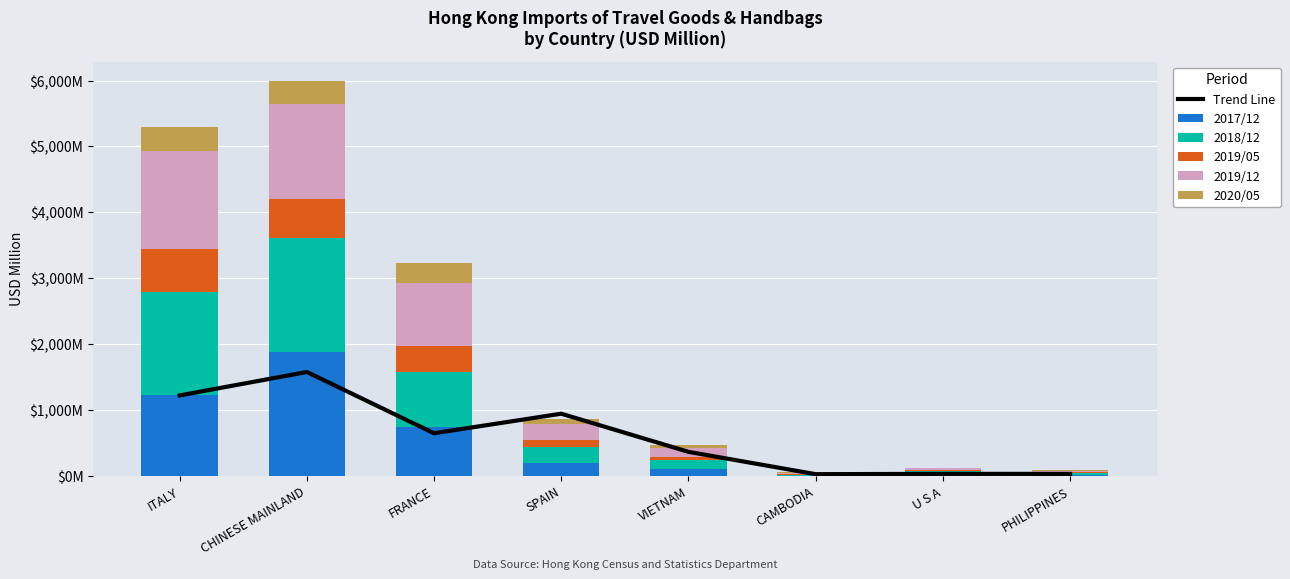

Reading left to right, what are all the values shown in this chart?

Trend Line: ITALY=1221.0	CHINESE MAINLAND=1576.7	FRANCE=647.0	SPAIN=943.5	VIETNAM=364.6	CAMBODIA=25.3	U S A=30.6	PHILIPPINES=29.5
2017/12: ITALY=1221.0	CHINESE MAINLAND=1882.0	FRANCE=740.1	SPAIN=196.4	VIETNAM=111.3	CAMBODIA=4.4	U S A=30.2	PHILIPPINES=18.4
2018/12: ITALY=1576.7	CHINESE MAINLAND=1727.3	FRANCE=833.3	SPAIN=238.9	VIETNAM=122.3	CAMBODIA=9.0	U S A=37.5	PHILIPPINES=21.8
2019/05: ITALY=647.0	CHINESE MAINLAND=593.3	FRANCE=403.8	SPAIN=115.5	VIETNAM=58.4	CAMBODIA=9.3	U S A=15.6	PHILIPPINES=11.4
2019/12: ITALY=1491.2	CHINESE MAINLAND=1436.2	FRANCE=943.5	SPAIN=242.8	VIETNAM=135.4	CAMBODIA=25.3	U S A=30.6	PHILIPPINES=29.5
2020/05: ITALY=364.6	CHINESE MAINLAND=350.3	FRANCE=303.2	SPAIN=63.6	VIETNAM=42.4	CAMBODIA=13.5	U S A=8.8	PHILIPPINES=6.6